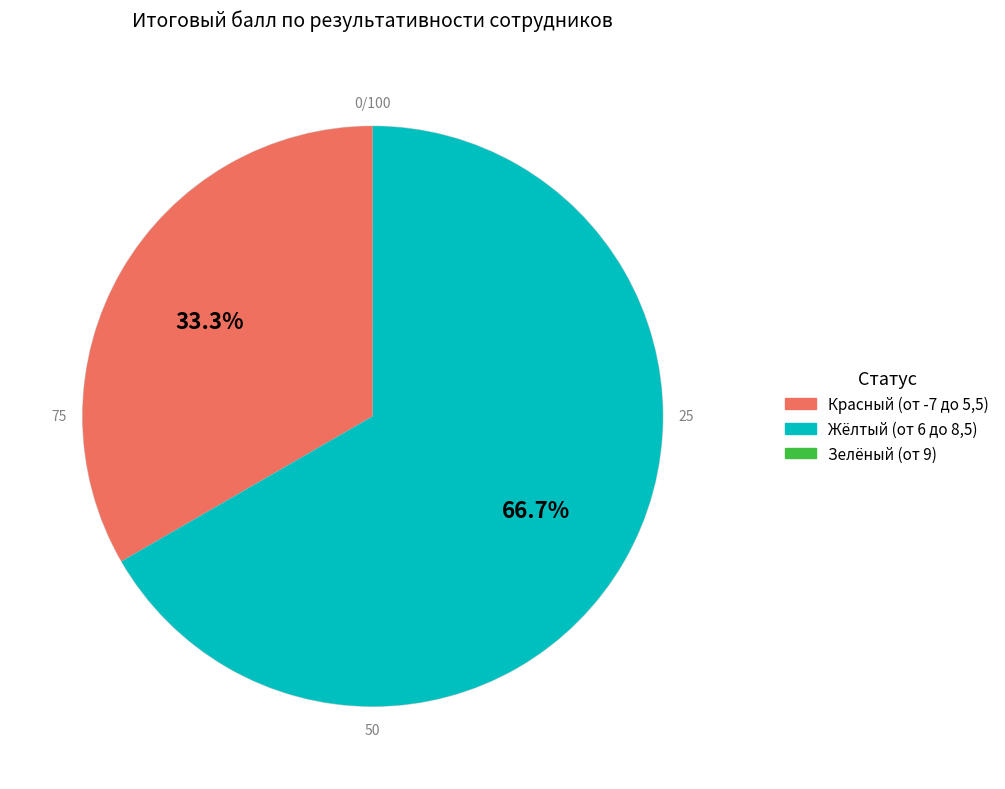

Does any single category account for the majority?

Yes